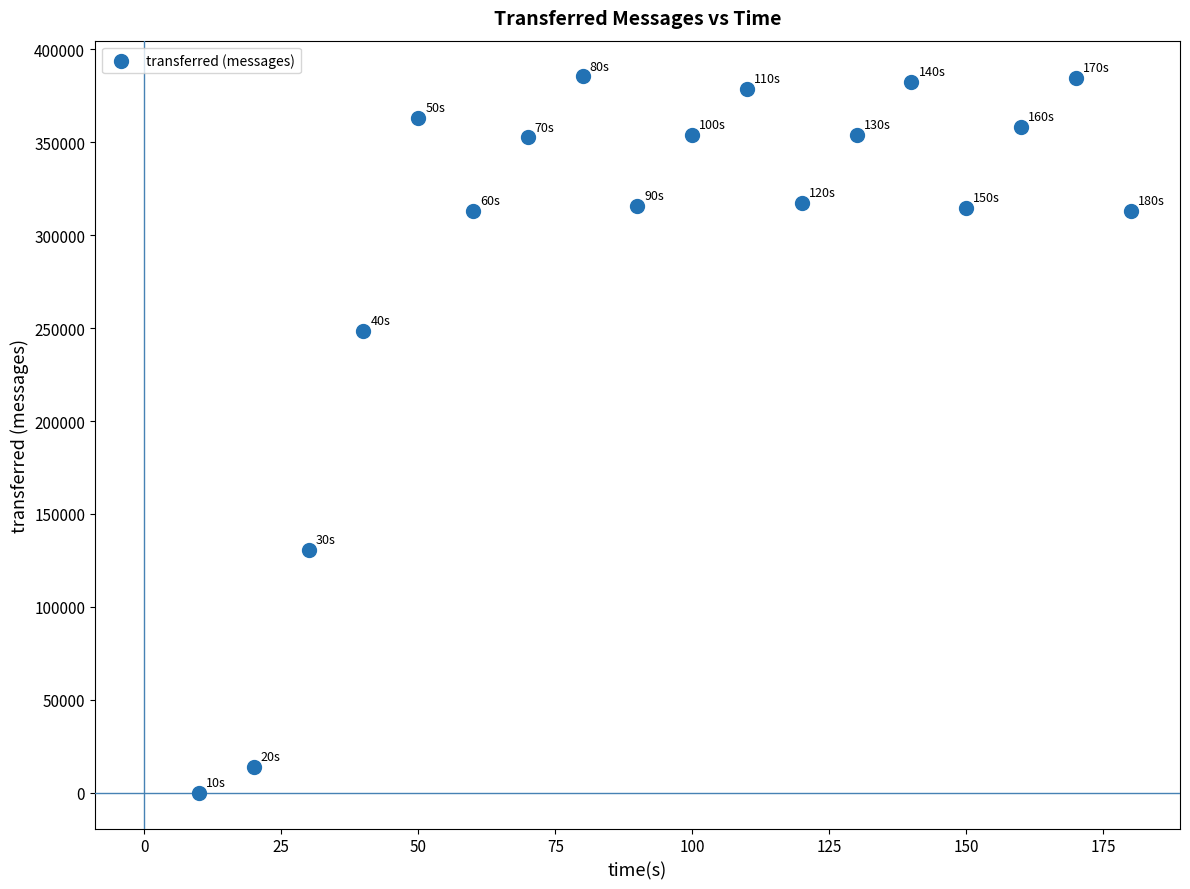

What Y value in the scatter plot is closest to 192690?

248400